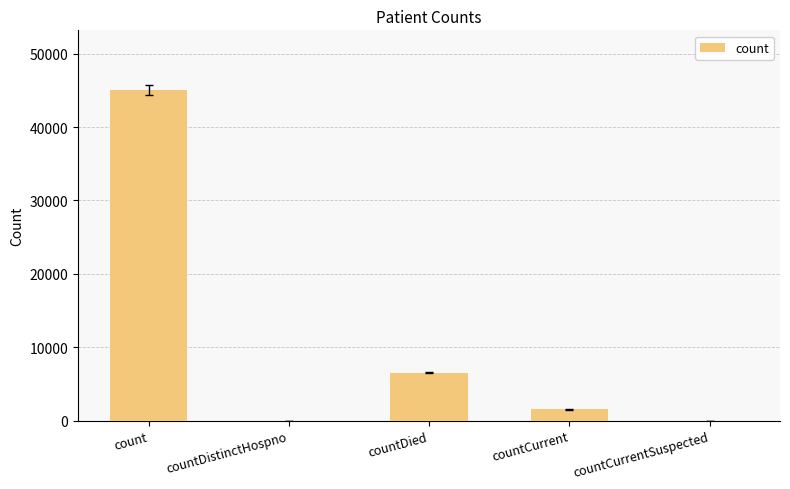

Are the bars horizontal?

No